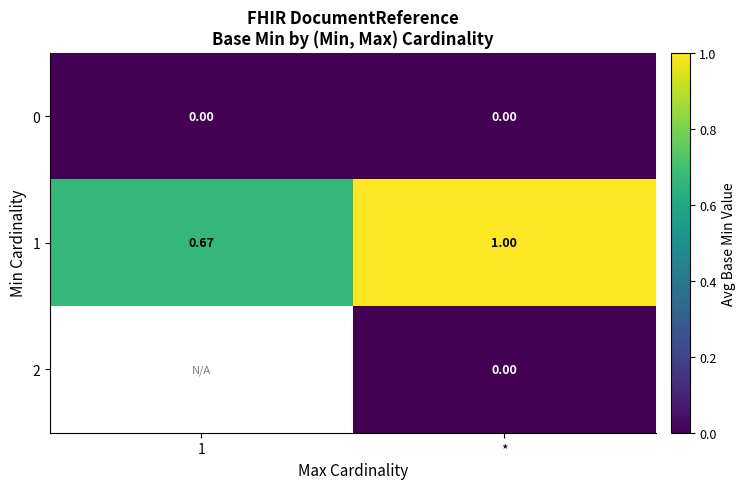

The value of 0 at 1 is 0.0. True or false?

True